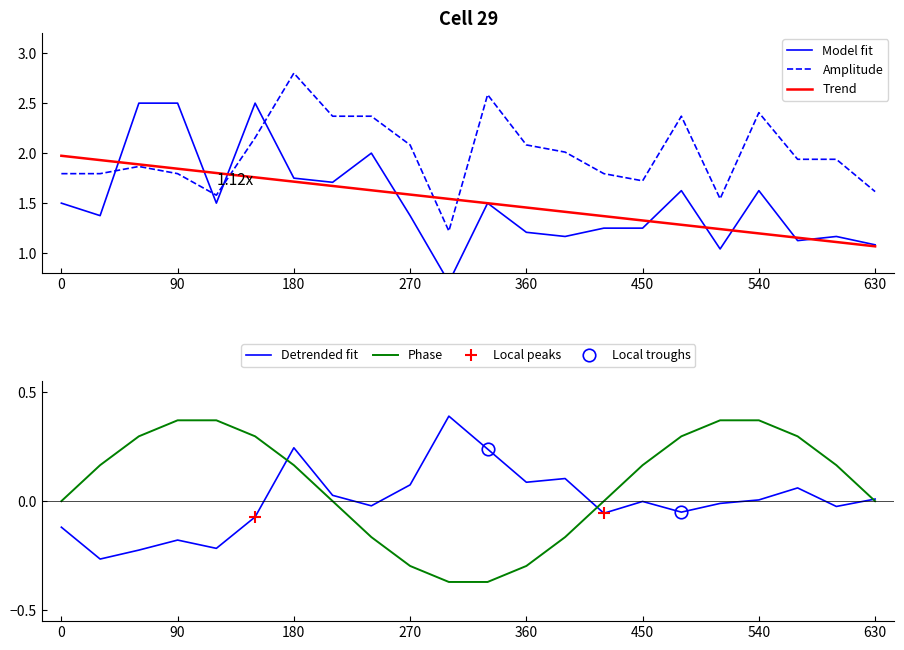

Is this an area chart (filled region under the line)?

No